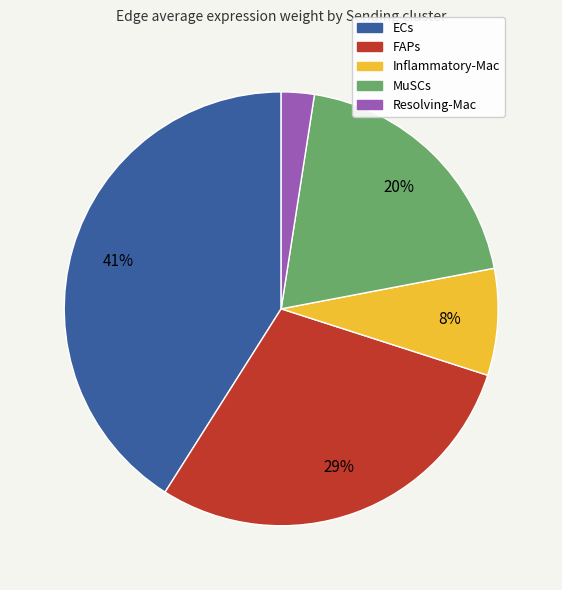

Does any single category account for the majority?

No